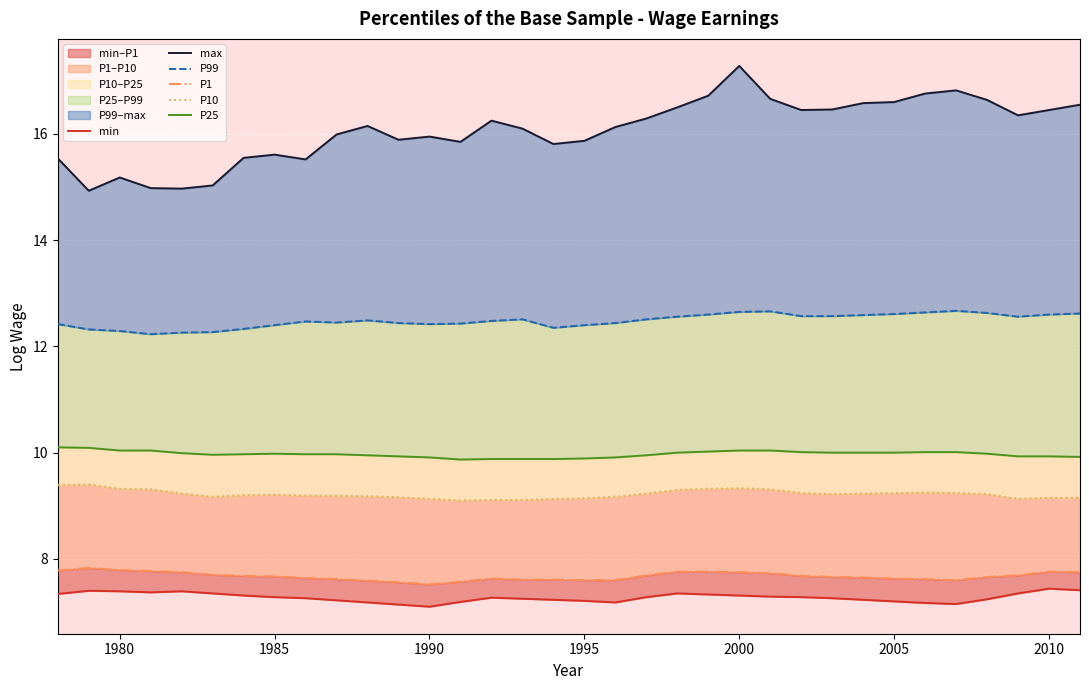

How many interior local valleys does the P10 series have?

4